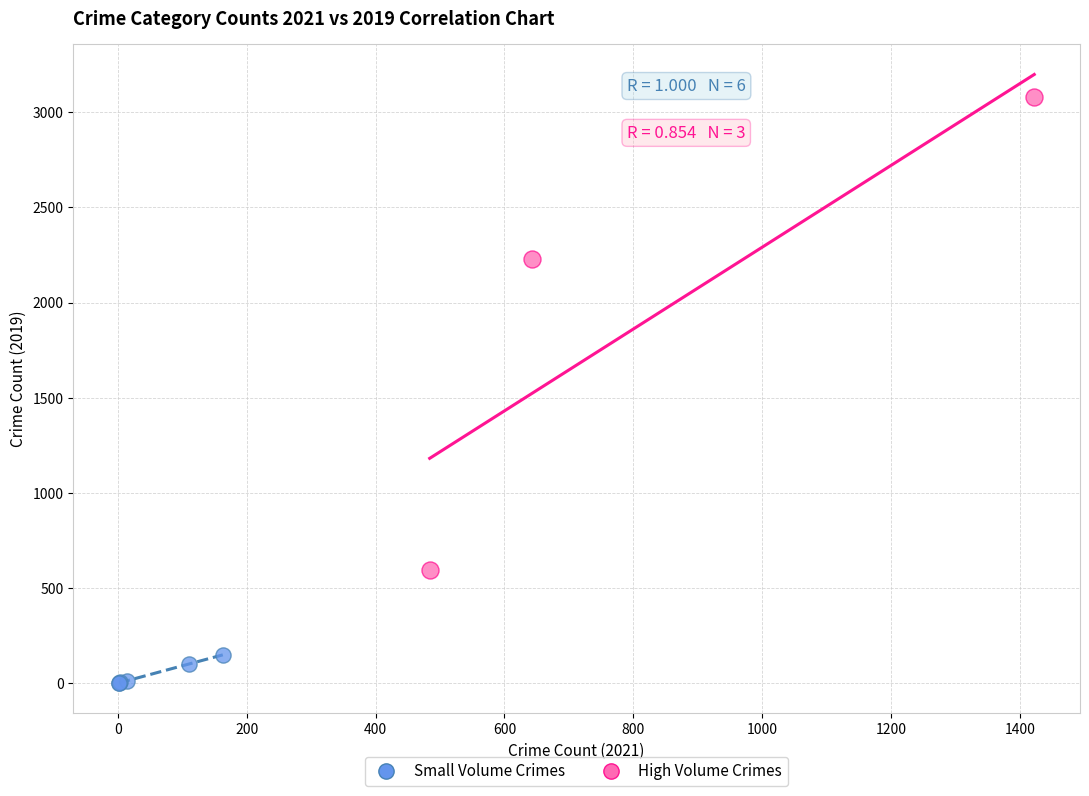

What are all the series names shown in the legend?

Small Volume Crimes, High Volume Crimes